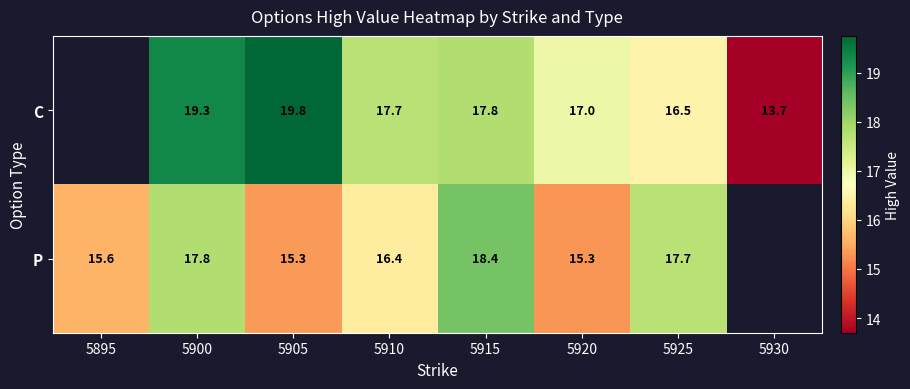

Is the value of C at 5900 greater than the value of P at 5920?

Yes